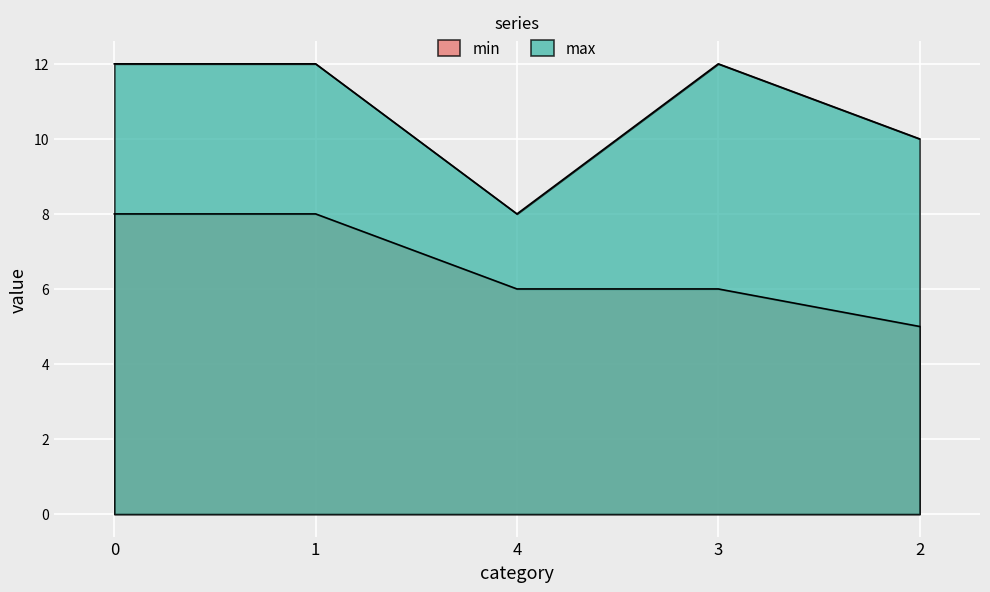

True or false: min and max intersect in this chart.

False